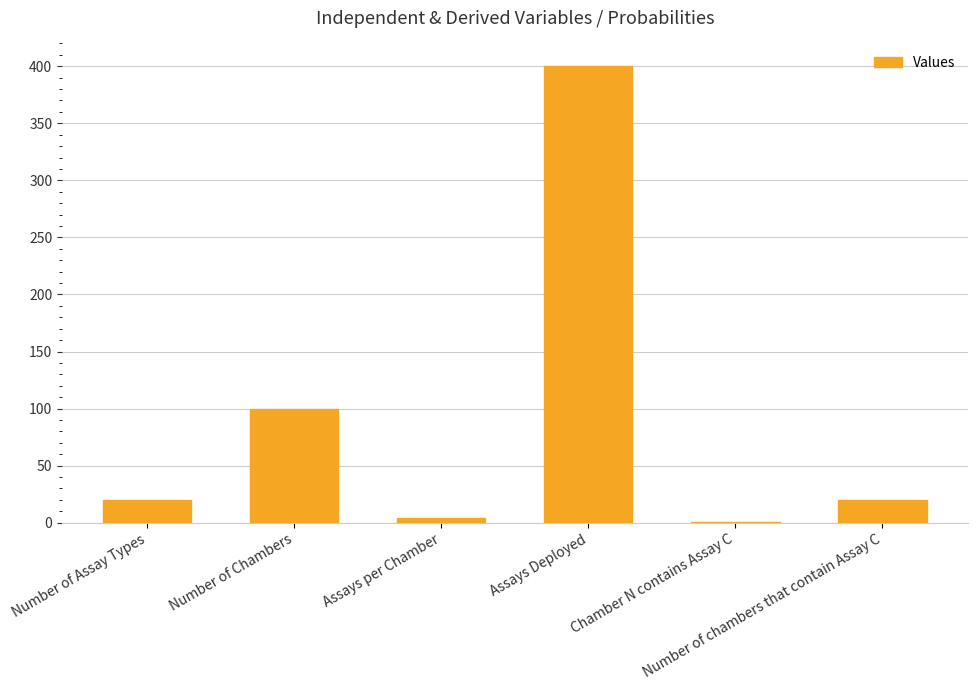

What is the greatest value displayed?

400.0